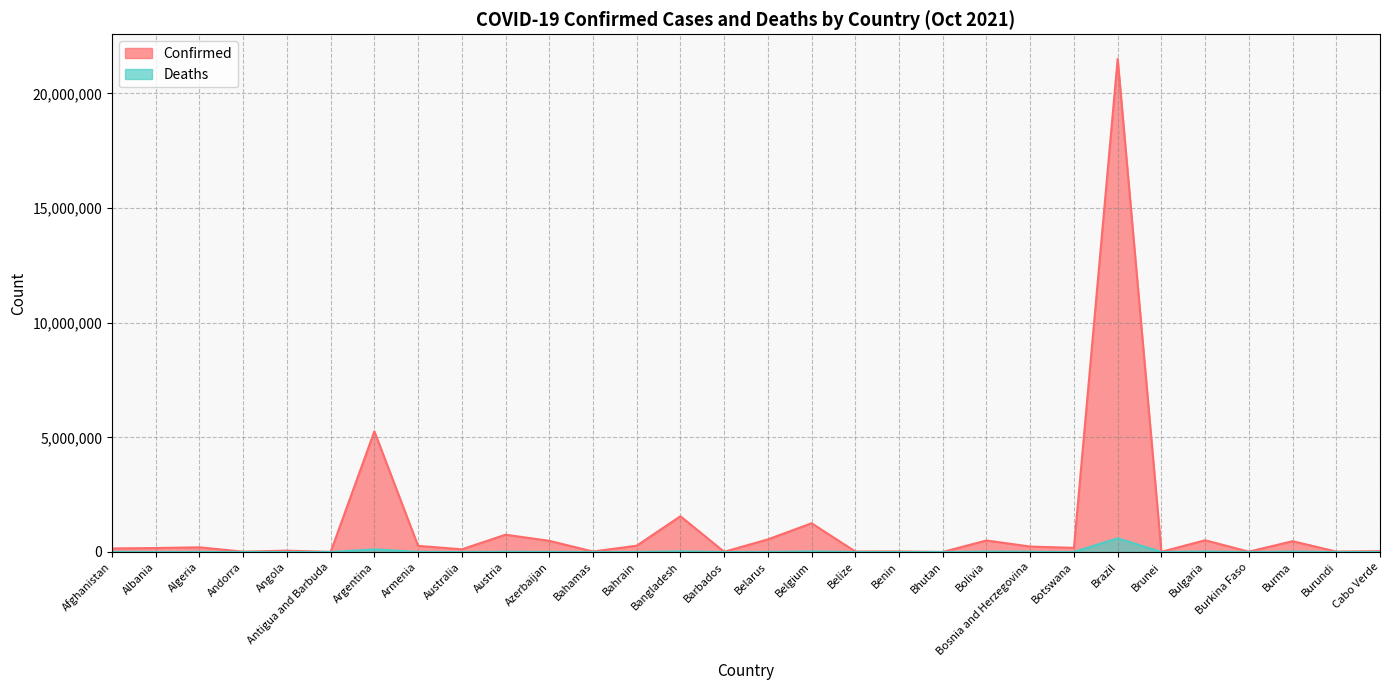

Reading left to right, what are all the values shown in this chart?

Confirmed: Afghanistan=155309	Albania=172618	Algeria=204046	Andorra=15271	Angola=59895	Antigua and Barbuda=3518	Argentina=5261935	Armenia=267363	Australia=117826	Austria=753832	Azerbaijan=487204	Bahamas=21312	Bahrain=275349	Bangladesh=1559452	Barbados=9523	Belarus=549817	Belgium=1253587	Belize=21685	Benin=23890	Bhutan=2613	Bolivia=502047	Bosnia and Herzegovina=237750	Botswana=180197	Brazil=21499074	Brunei=8150	Bulgaria=511666	Burkina Faso=14356	Burma=471308	Burundi=18600	Cabo Verde=37718
Deaths: Afghanistan=7214	Albania=2725	Algeria=5831	Andorra=130	Angola=1587	Antigua and Barbuda=85	Argentina=115323	Armenia=5440	Australia=1379	Austria=11061	Azerbaijan=6599	Bahamas=557	Bahrain=1390	Bangladesh=27614	Barbados=84	Belarus=4228	Belgium=25640	Belize=424	Benin=159	Bhutan=3	Bolivia=18770	Bosnia and Herzegovina=10773	Botswana=2374	Brazil=598829	Brunei=61	Bulgaria=21320	Burkina Faso=191	Burma=17957	Burundi=38	Cabo Verde=345